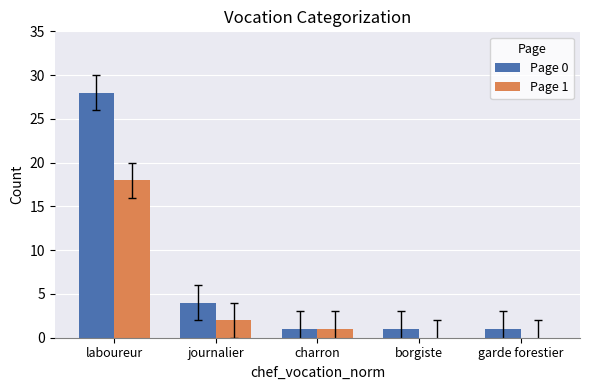

Which series has the largest total across all categories?

Page 0